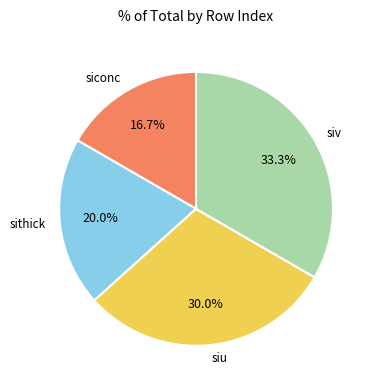

Does any single category account for the majority?

No